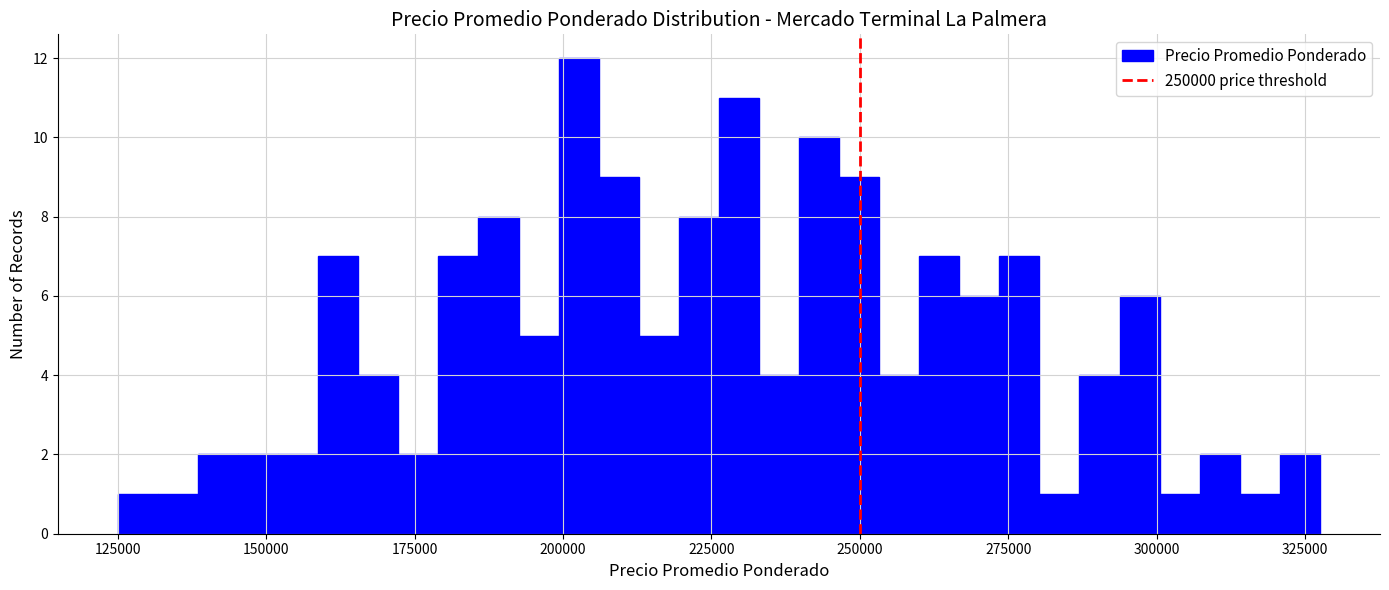

Around what value on the x-axis is the tallest bar? Give the approximate position of its centre, as read against the axis.

205000